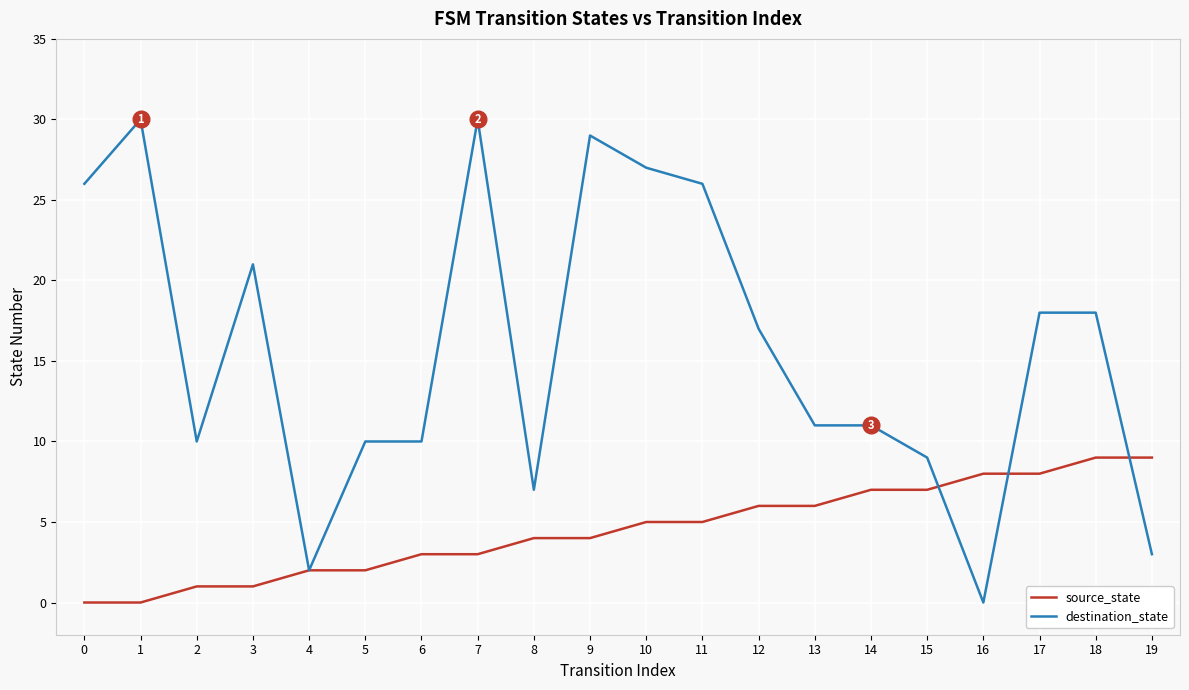

True or false: source_state and destination_state cross at least once.

True